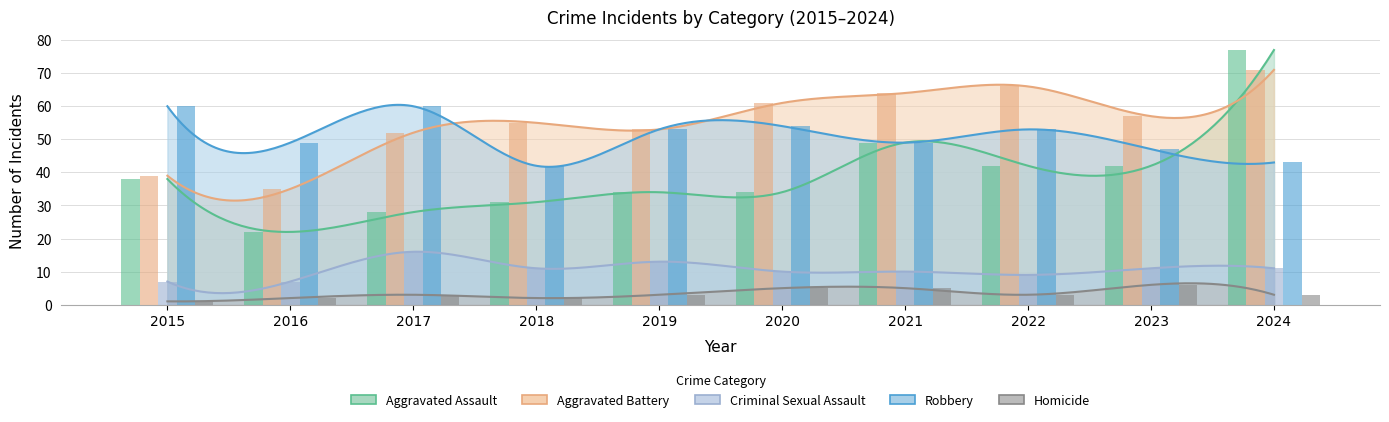

How many bars are there in each group?

5